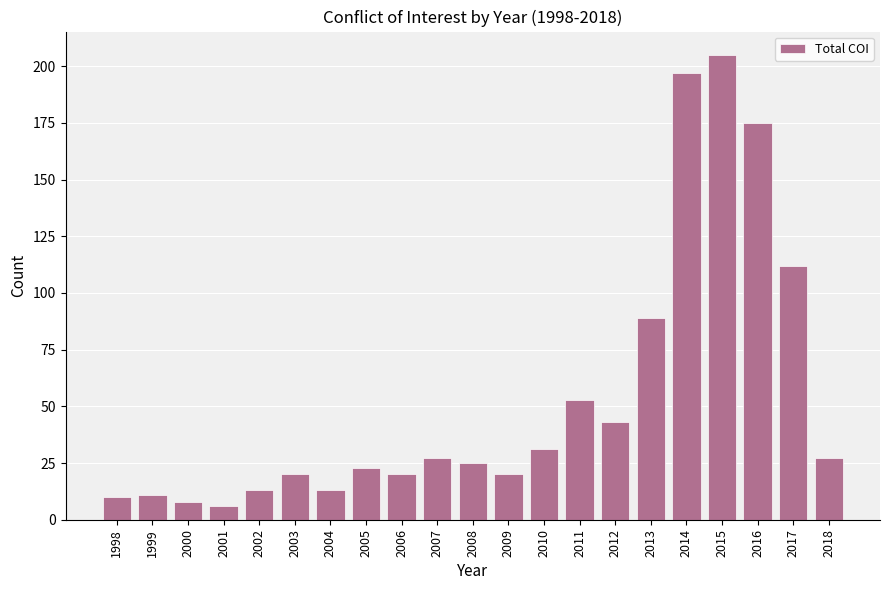

Which category has the lowest value across all series?

2001